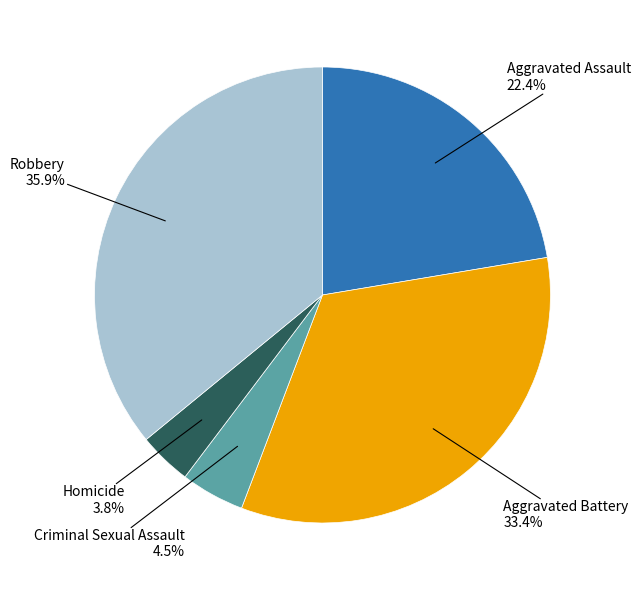

Is there any slice that represents more than half of the pie?

No